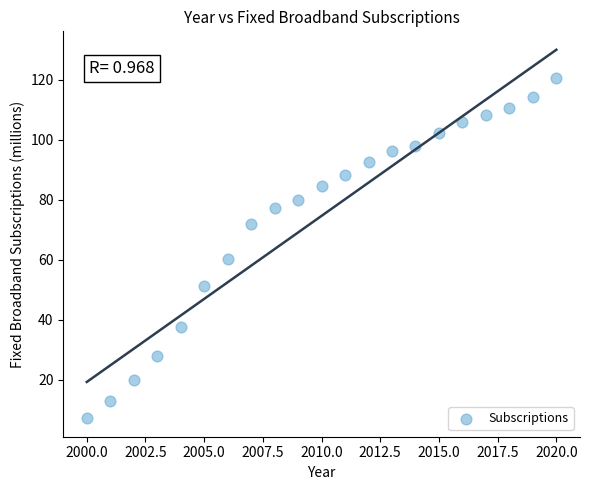

What is the range of Y values (max minus min)?

113.5